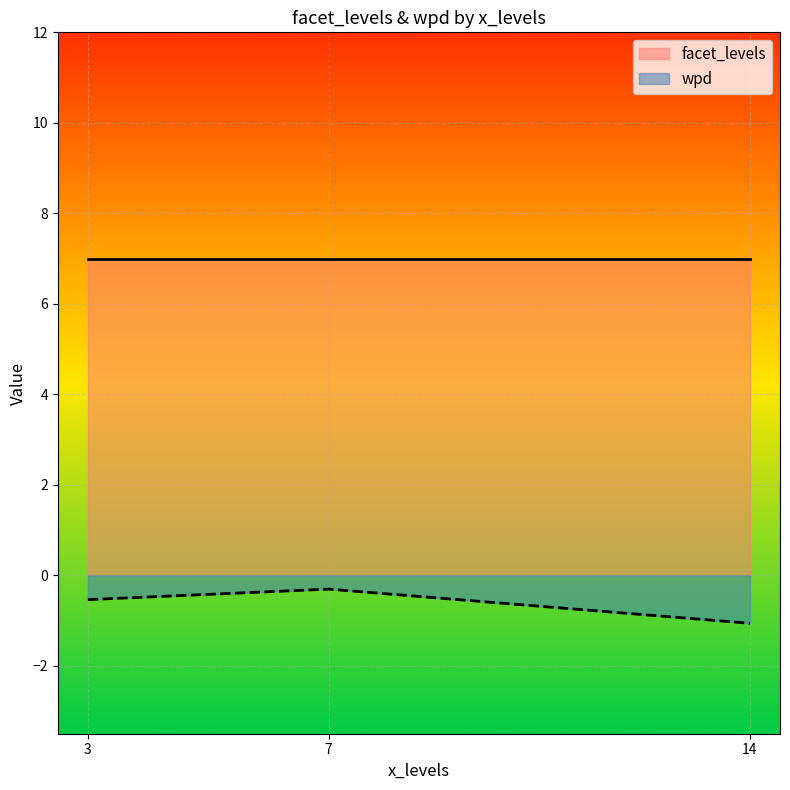

At 14, list the series in order from smallest to largest.

wpd, facet_levels